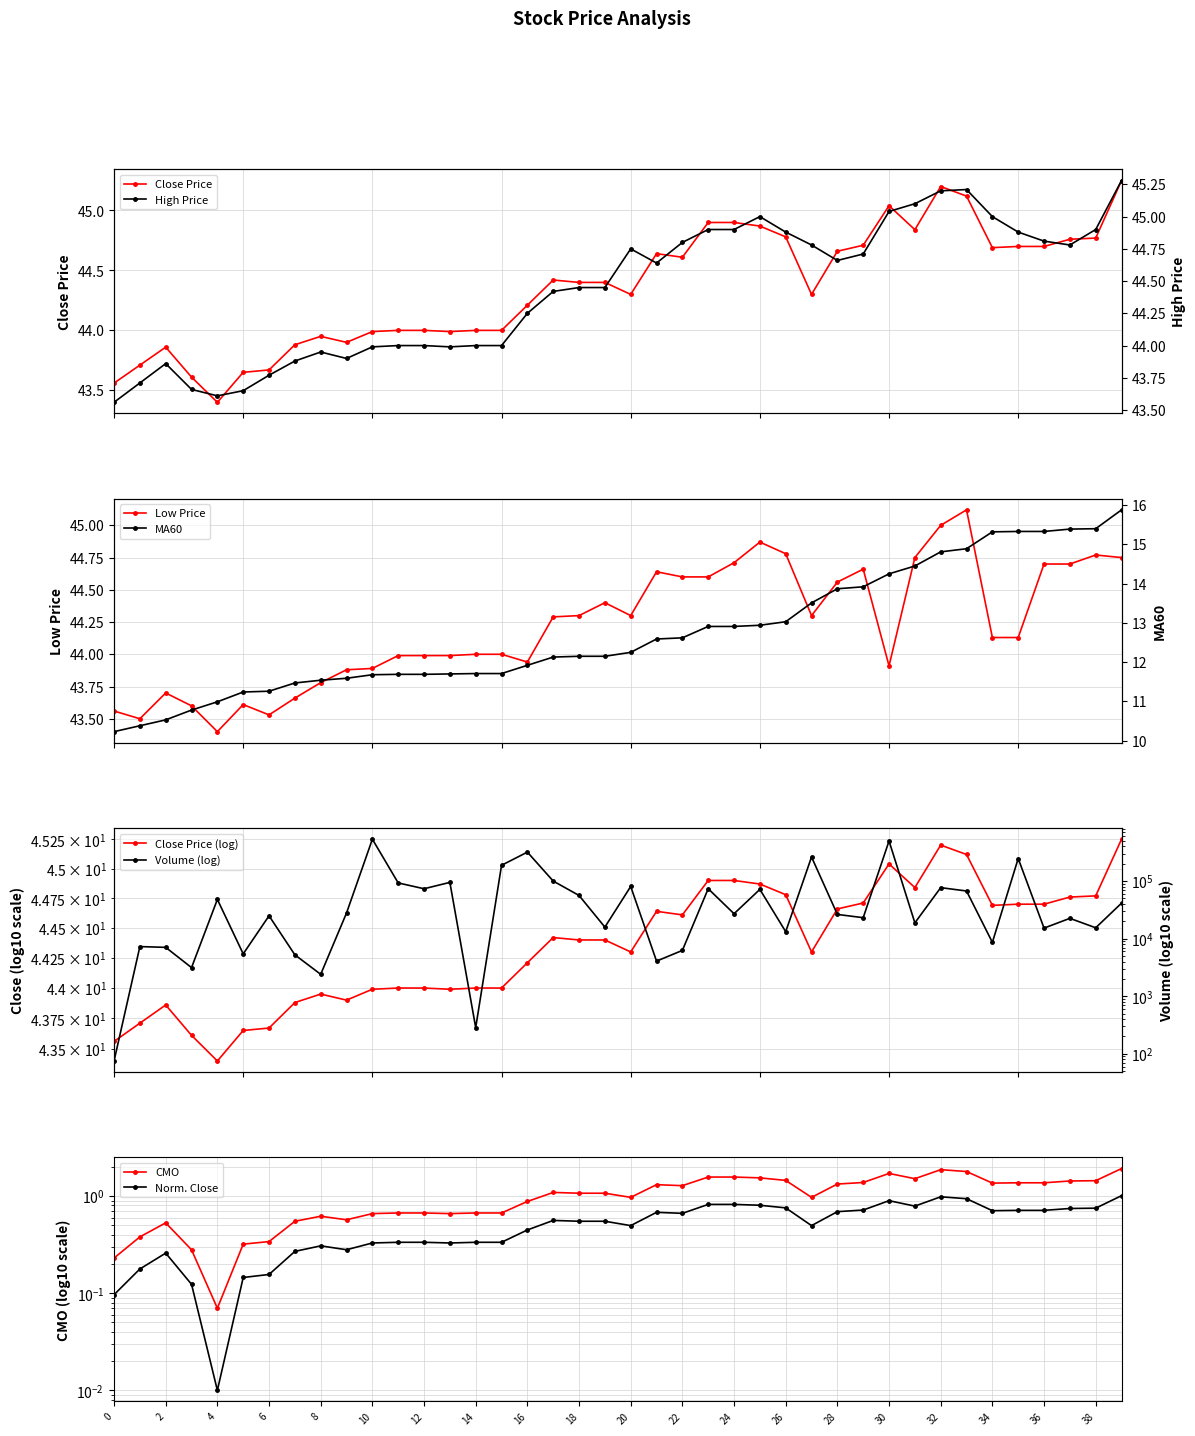

Where is close nearest to the value 44?

11